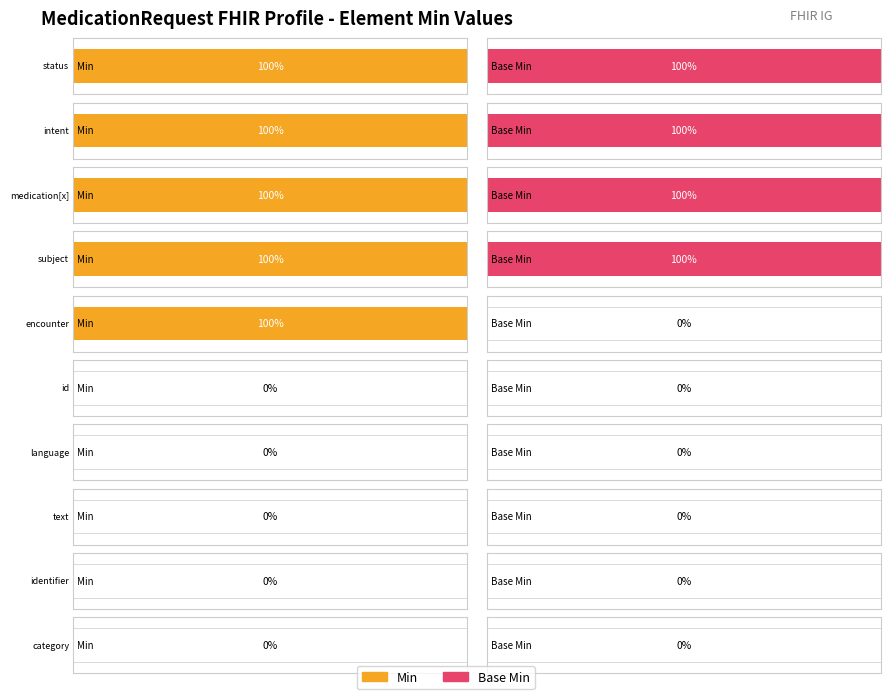

What is the difference between the second highest and minimum values in the Base Min series?

1